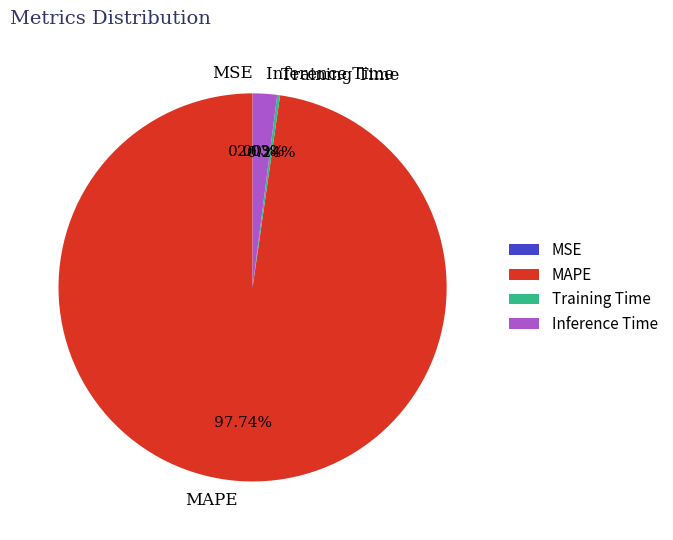

What is the largest slice in the pie chart?

MAPE